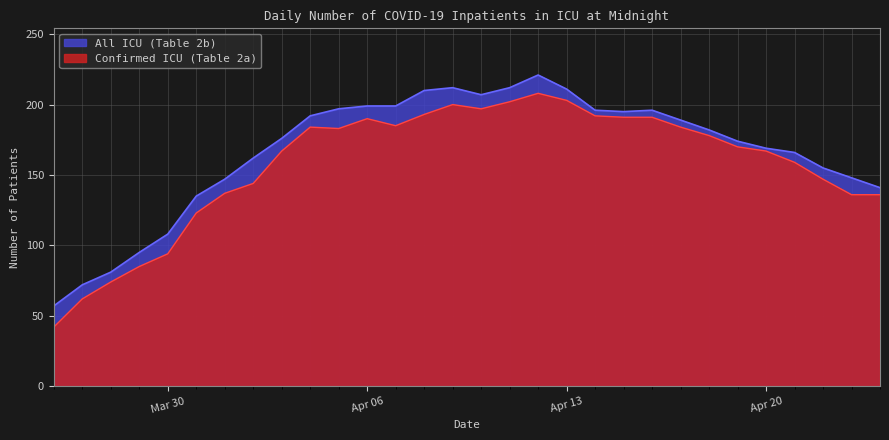

Does the chart display data point markers on the line(s)?

No